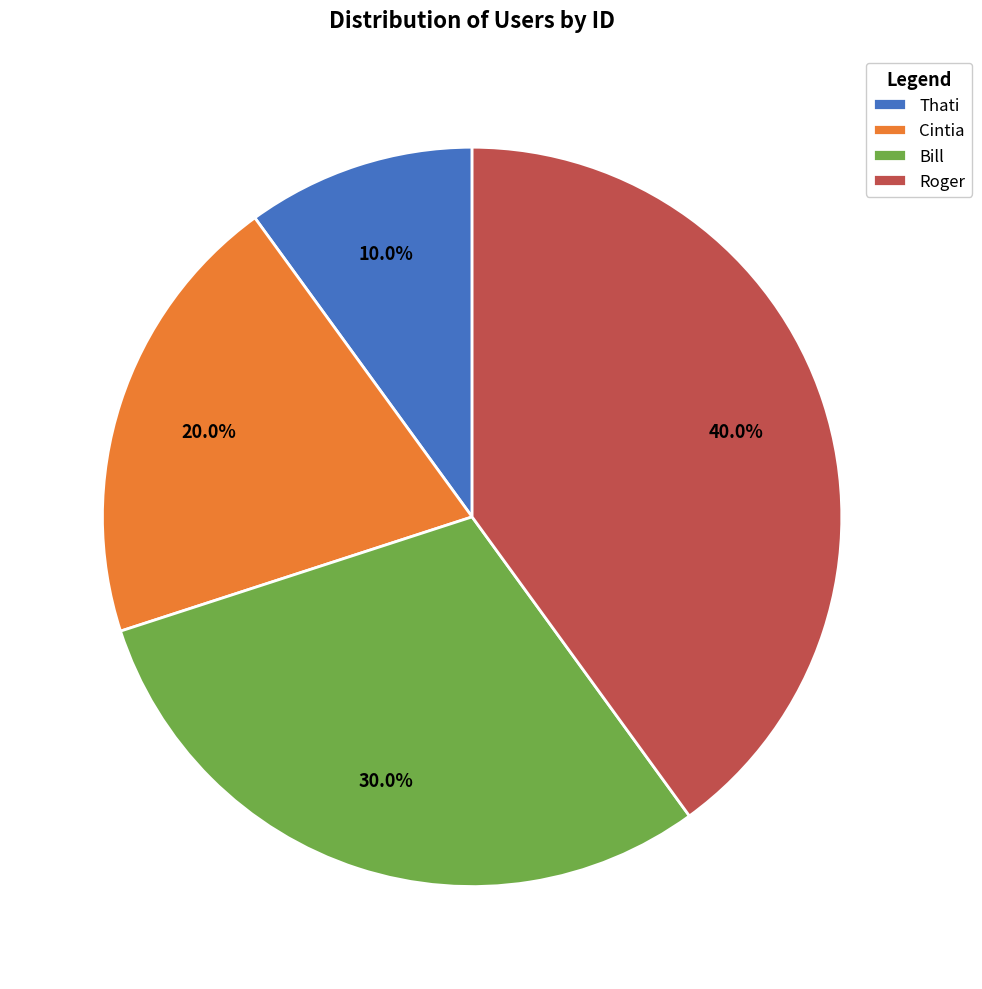

To the nearest percent, what is the difference between the Thati and Roger slice percentages?

30%